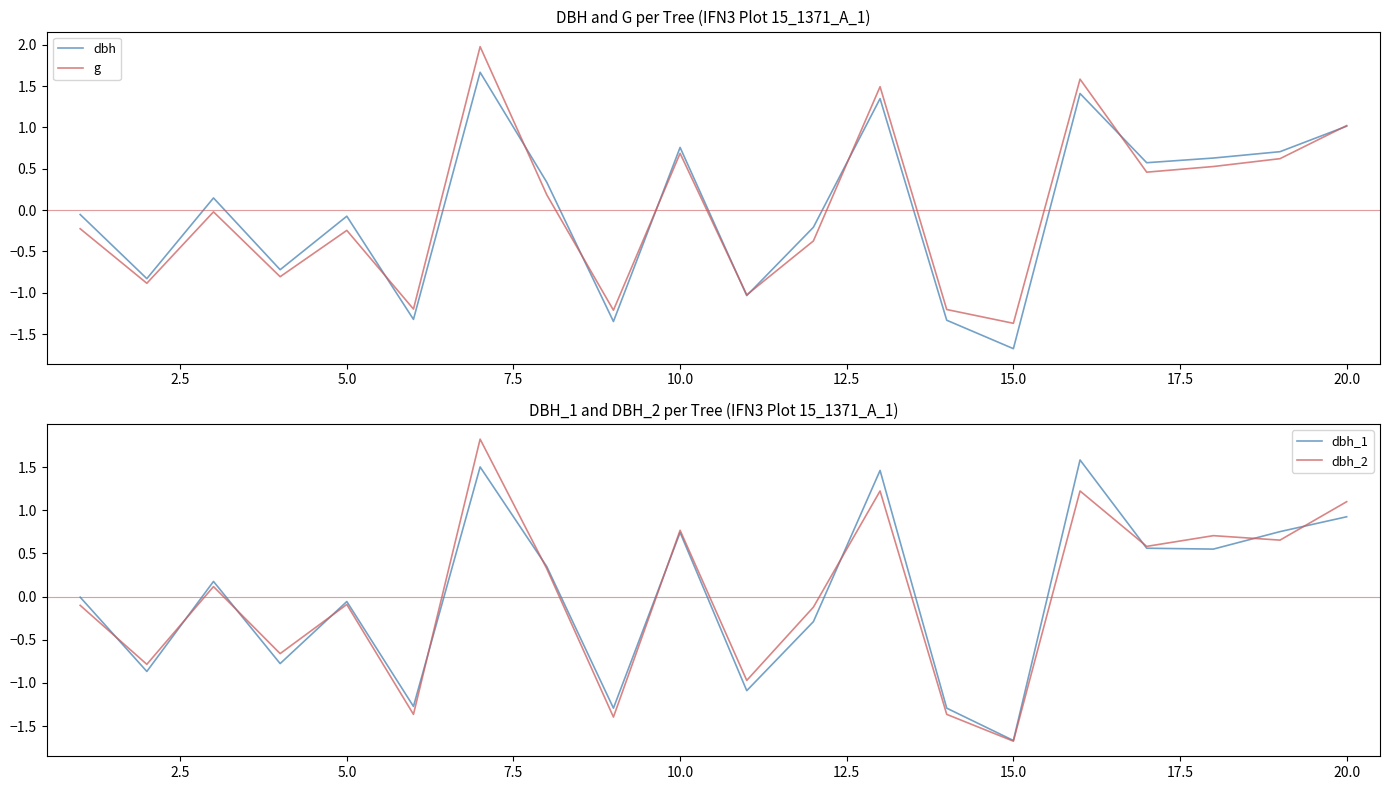

What is the minimum value for g?

-1.4